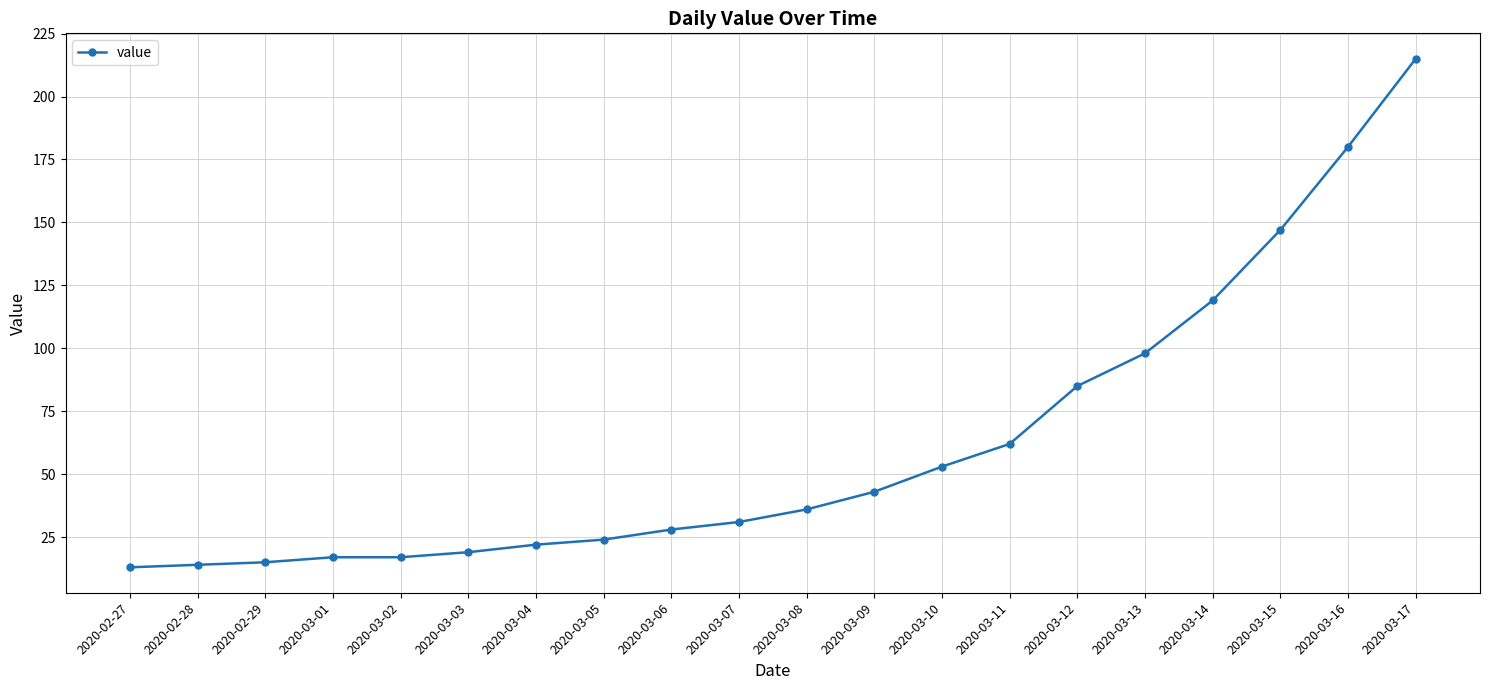

Reading left to right, list all the values displayed in this chart.

2020-02-27=13	2020-02-28=14	2020-02-29=15	2020-03-01=17	2020-03-02=17	2020-03-03=19	2020-03-04=22	2020-03-05=24	2020-03-06=28	2020-03-07=31	2020-03-08=36	2020-03-09=43	2020-03-10=53	2020-03-11=62	2020-03-12=85	2020-03-13=98	2020-03-14=119	2020-03-15=147	2020-03-16=180	2020-03-17=215